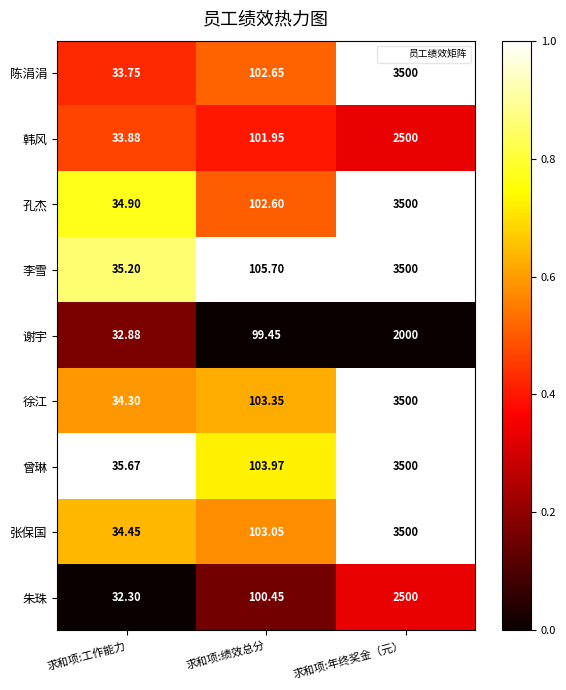

At which label does 孔杰 reach its minimum?

求和项:工作能力